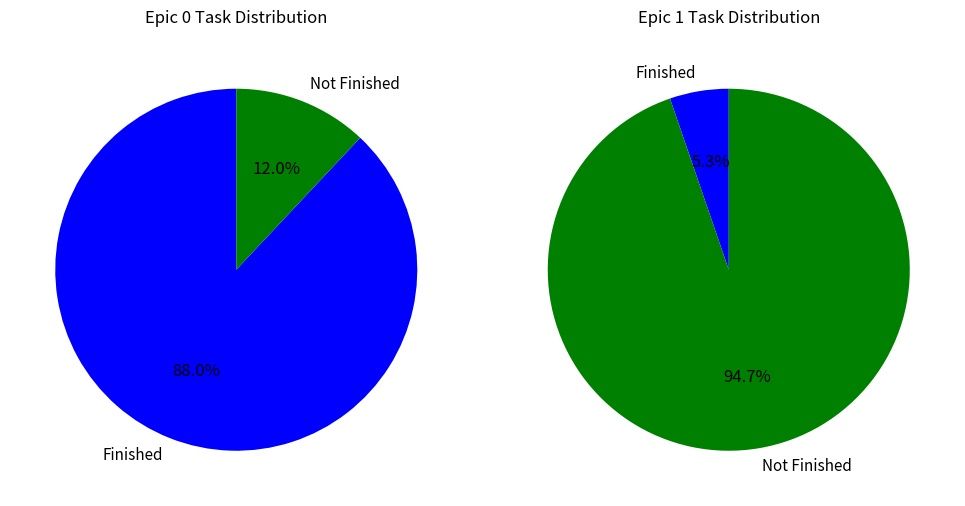

To the nearest percent, what is the combined percentage of Epic 0 and Epic 1?

100%